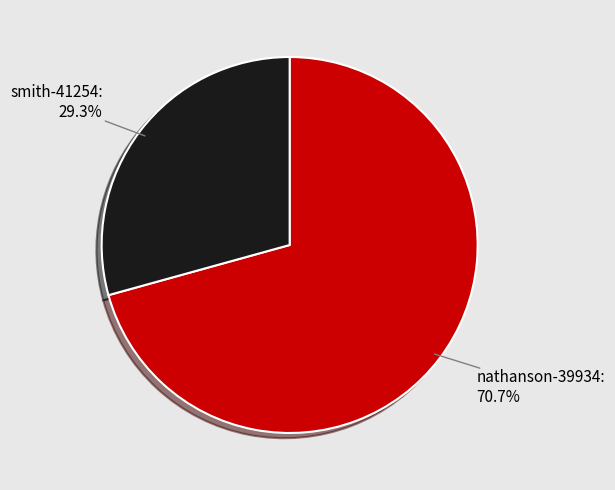

To the nearest percent, what is the difference between the smith-41254 and nathanson-39934 slice percentages?

41%